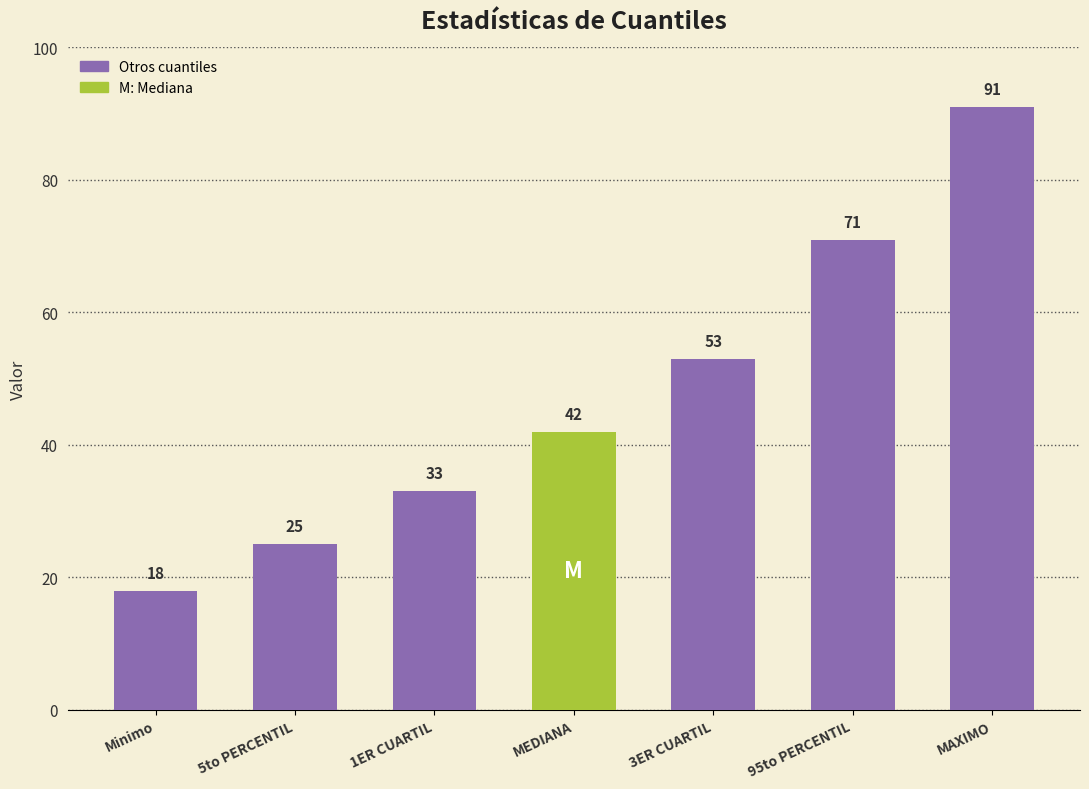

Are the bars grouped side by side (vs. stacked)?

No